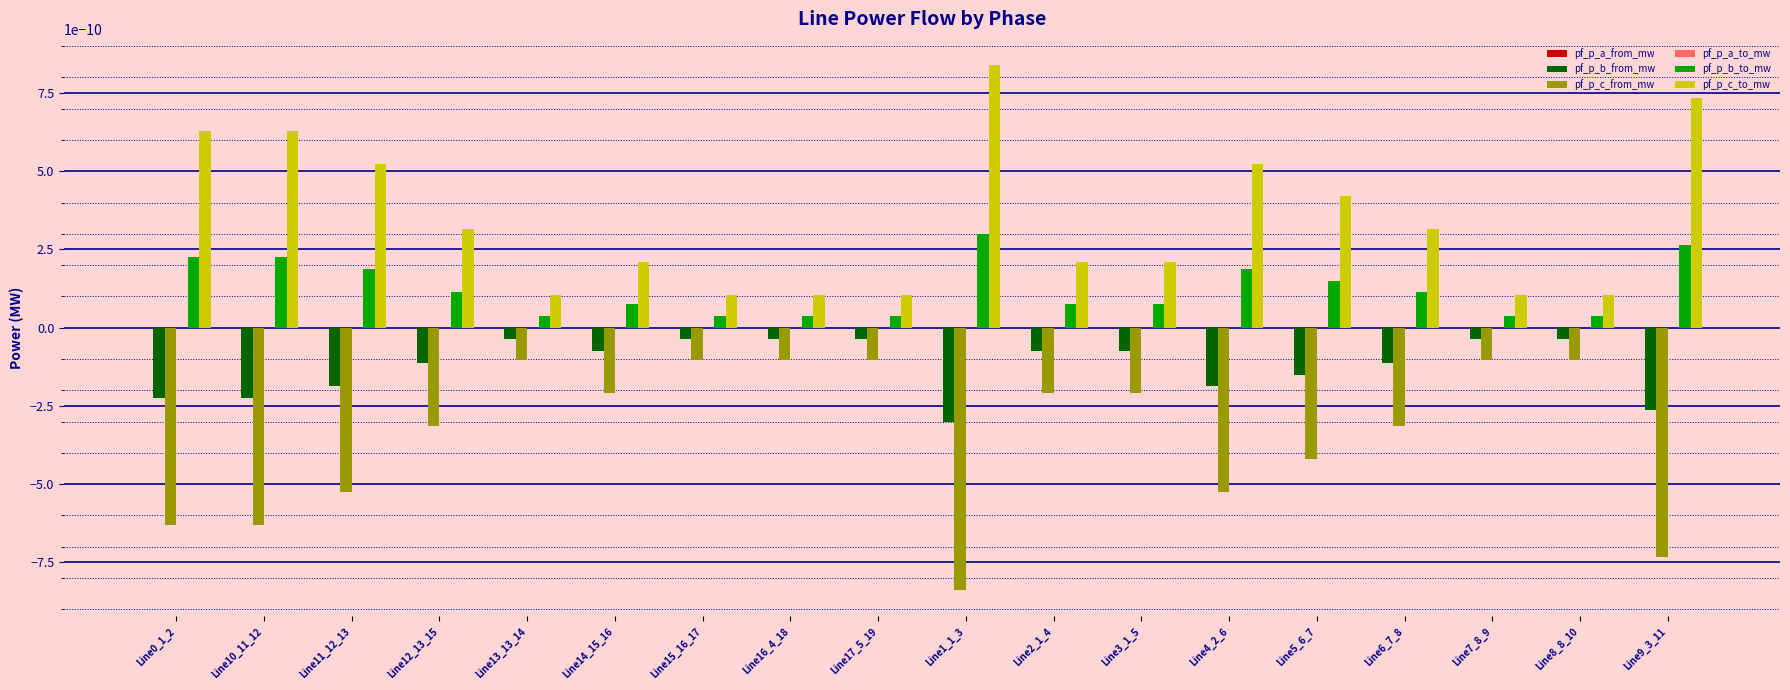

Is the value of pf_p_c_from_mw at Line3_1_5 greater than the value of pf_p_b_from_mw at Line2_1_4?

No